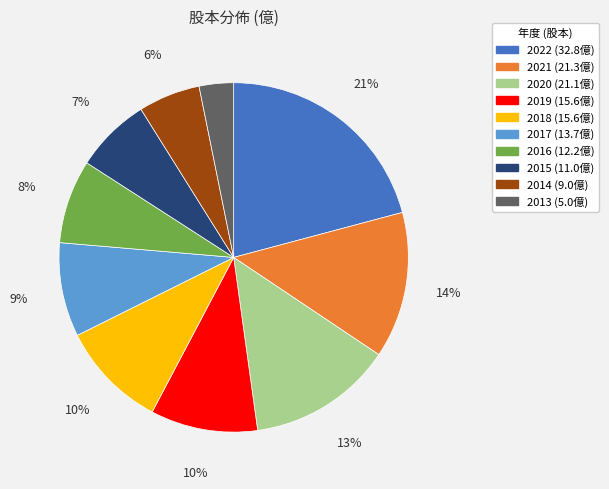

True or false: 2018 accounts for 19% of the total.

False